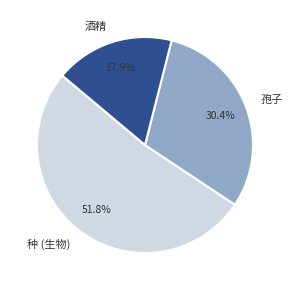

To the nearest percent, what is the difference between the 孢子 and 种 (生物) slice percentages?

21%